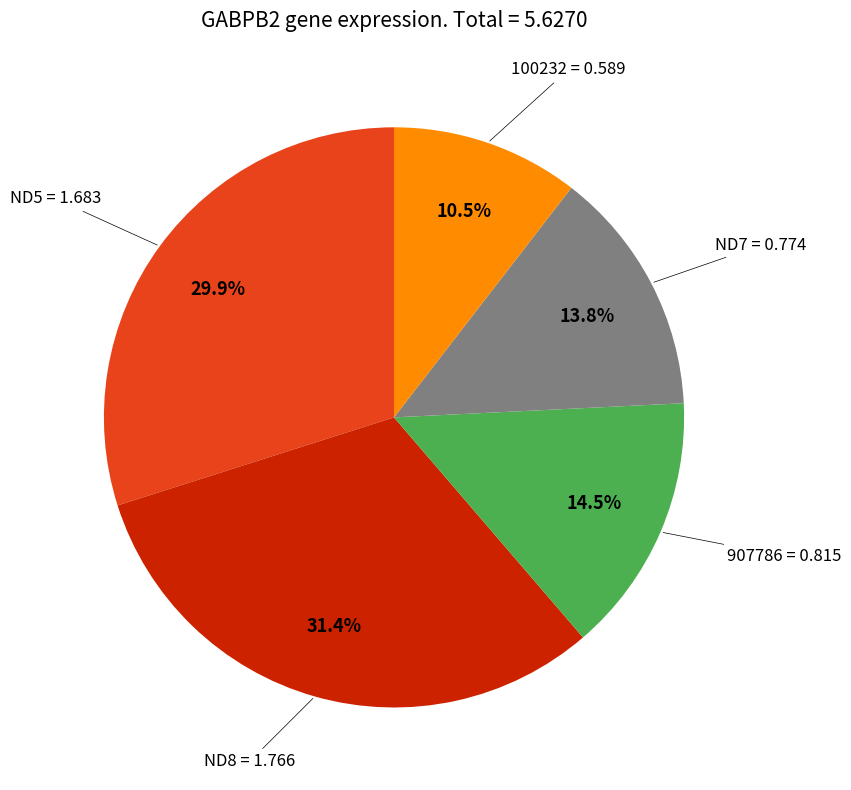

Is there a majority slice in this chart?

No